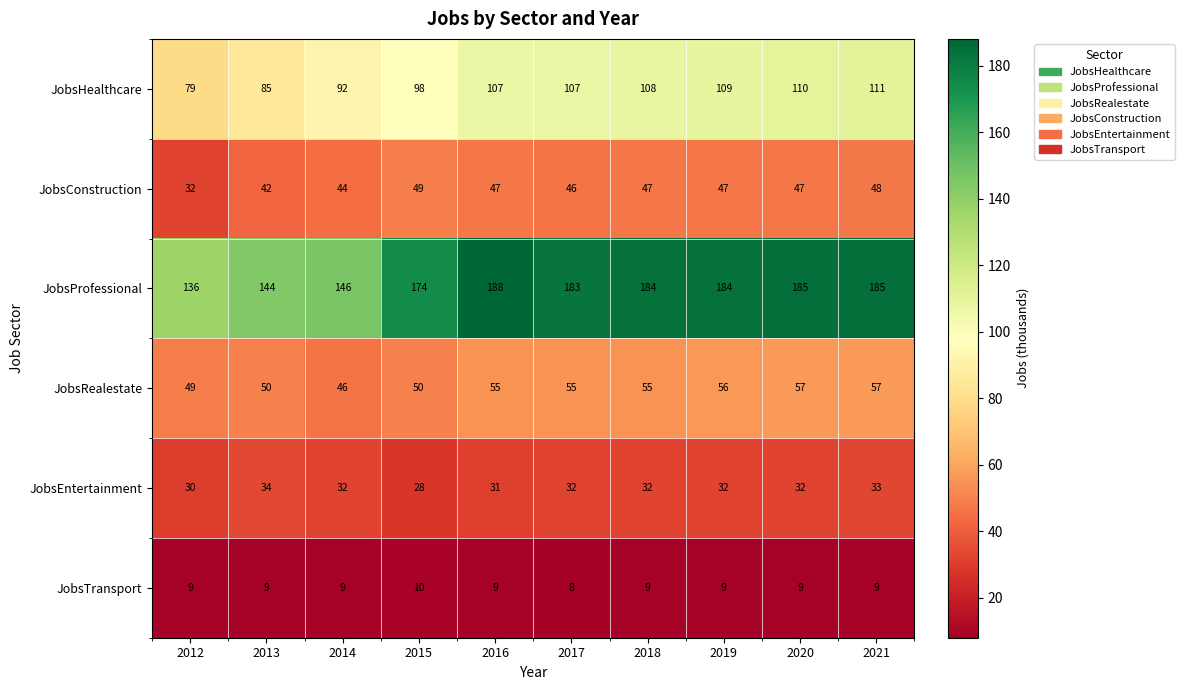

Which series changed the most between 2013 and 2017?

JobsProfessional